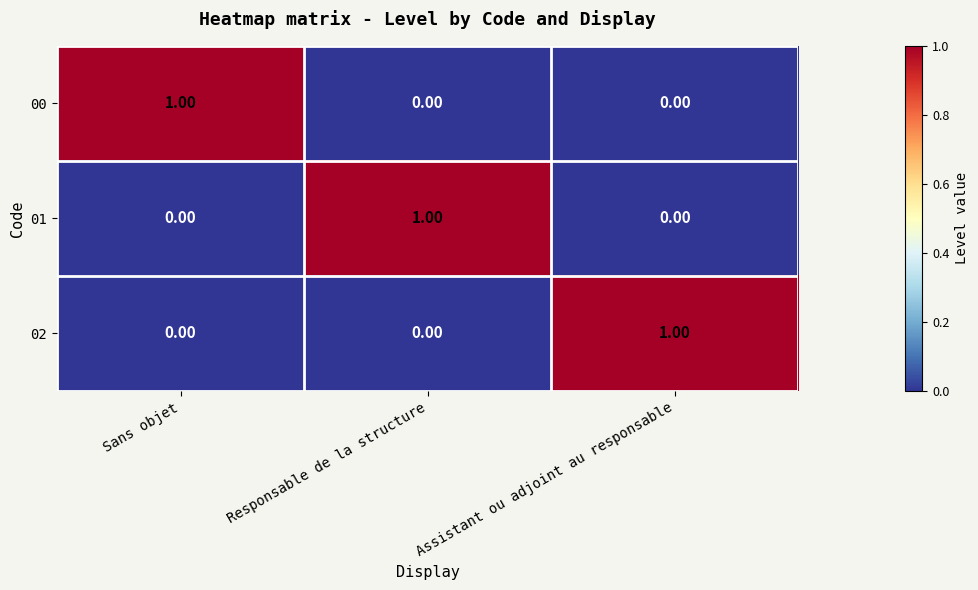

At how many categories does at least one series exceed 0?

3